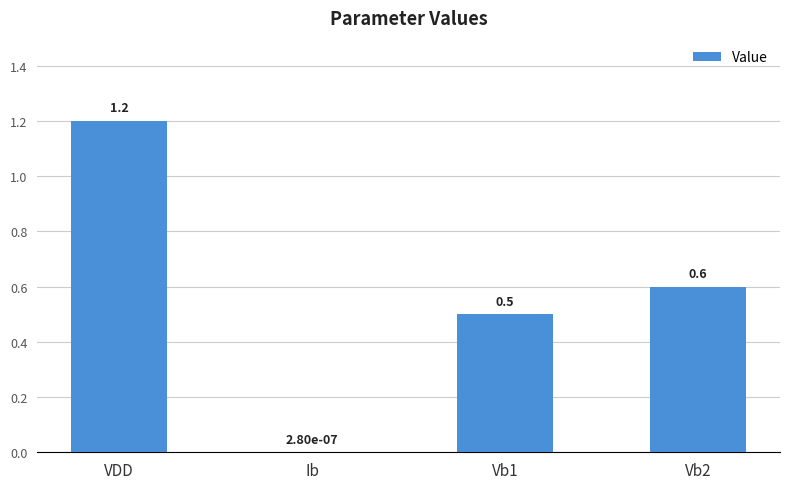

What is the sum of all values?

2.3